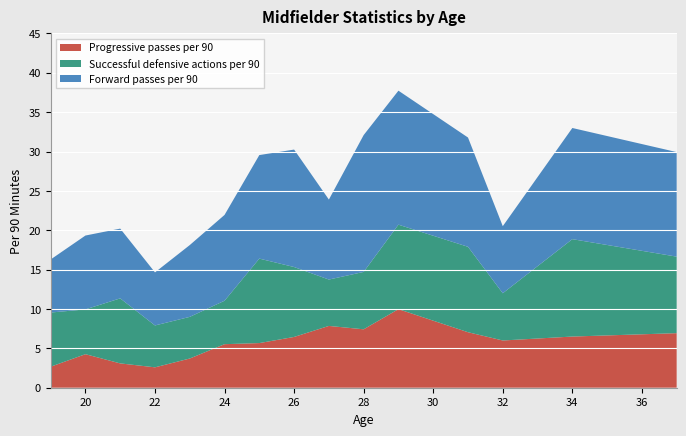

Reading left to right, list all the values displayed in this chart.

Progressive passes per 90: 2.7	4.3	3.1	2.6	3.7	5.5	5.7	6.5	7.8	7.4	10.0	7.0	6.0	6.5	6.9
Successful defensive actions per 90: 6.9	5.7	8.3	5.3	5.3	5.5	10.7	8.9	5.9	7.3	10.7	10.8	6.0	12.4	9.7
Forward passes per 90: 6.7	9.4	8.9	6.7	9.1	10.9	13.2	14.9	10.2	17.4	17.0	13.9	8.5	14.1	13.3